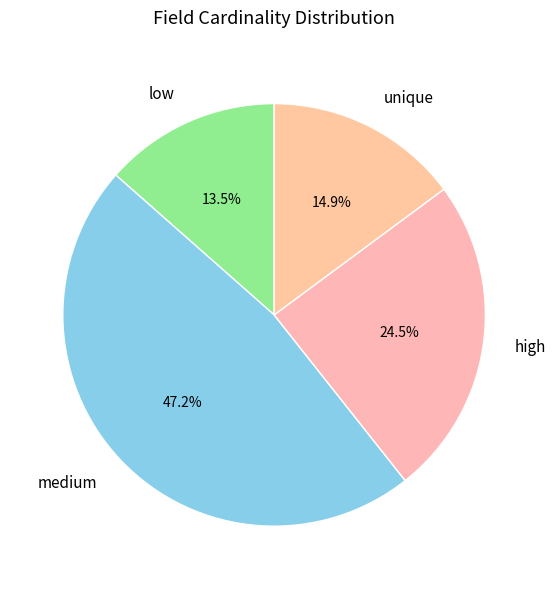

What percentage is NOT represented by high?

75.5%